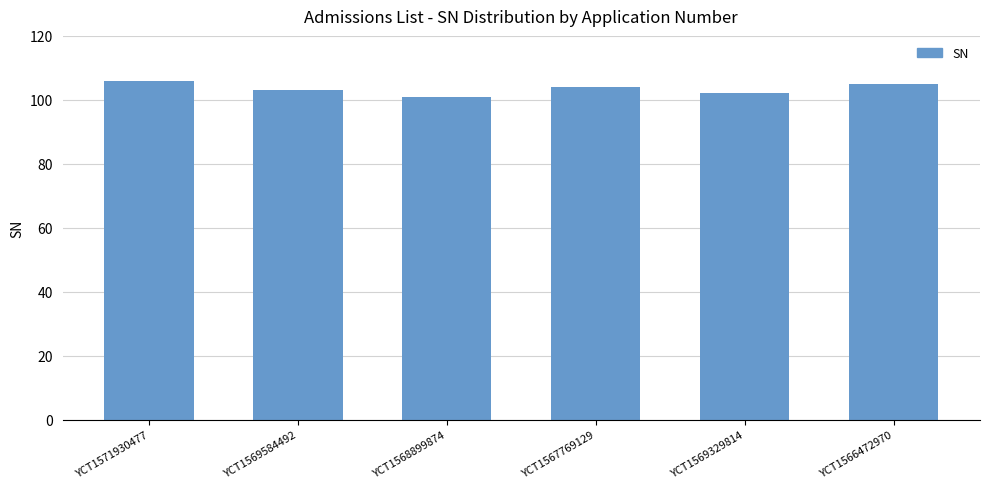

Are the bars horizontal?

No